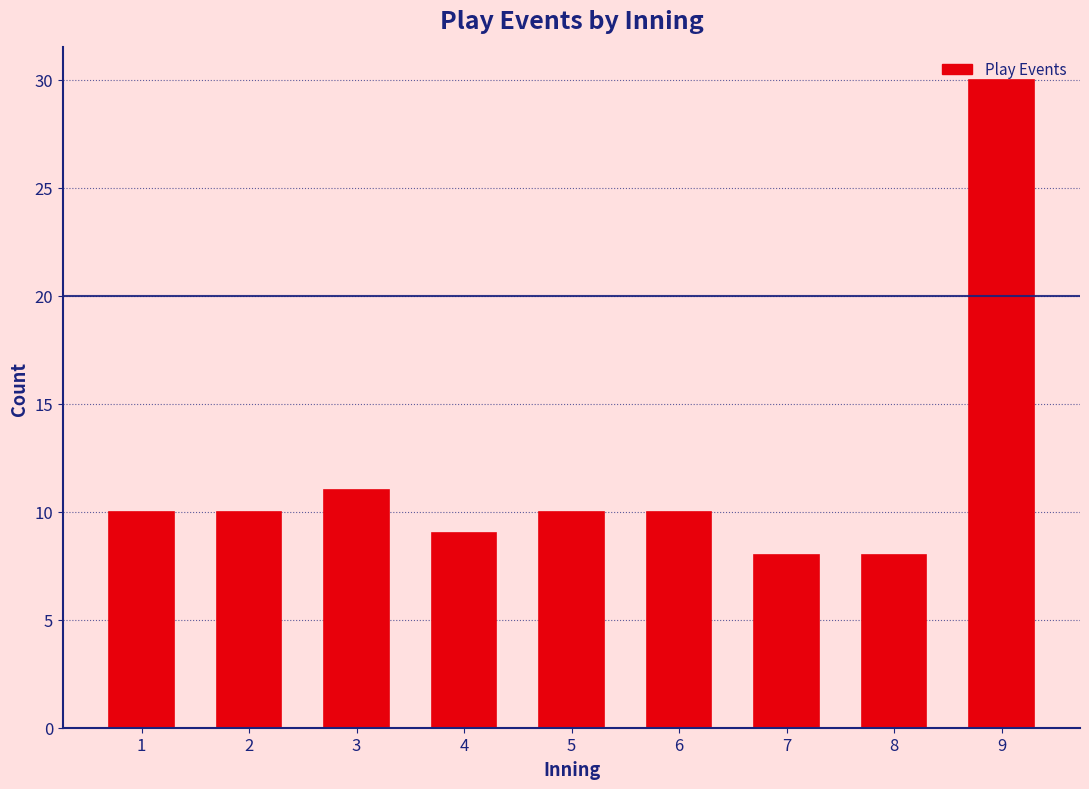

What is the sum of all values?

106